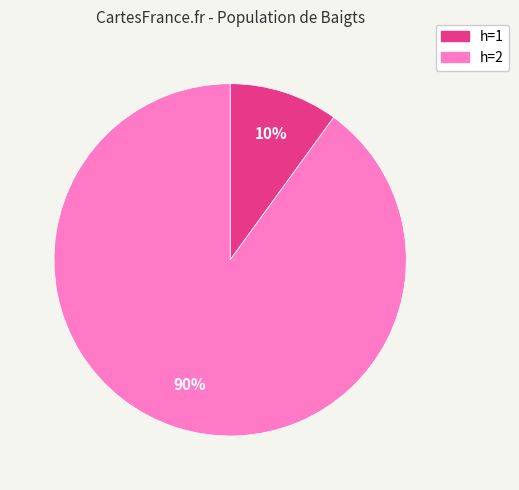

To the nearest percent, what is the difference between the largest and smallest slice percentages?

80%